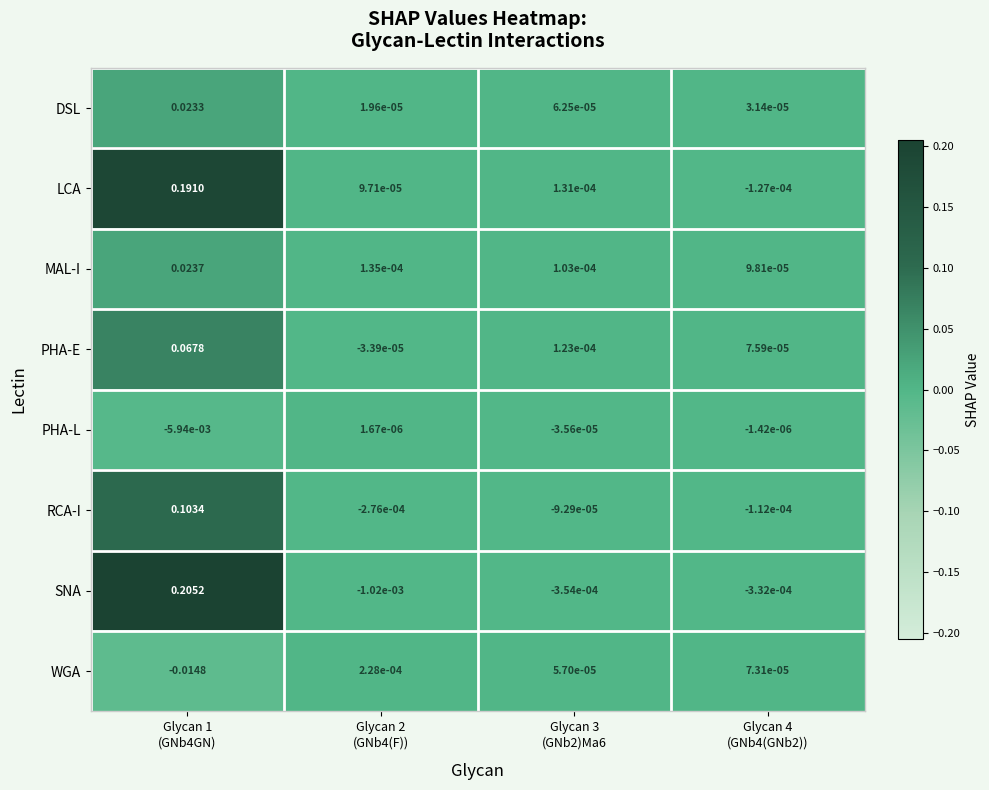

List the series in order of their peak value, highest first.

SNA, LCA, RCA-I, PHA-E, MAL-I, DSL, WGA, PHA-L